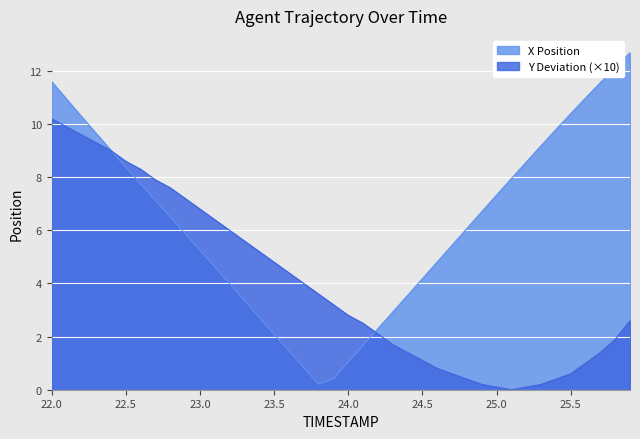

What is the label of the 17th point from the right?

24.3